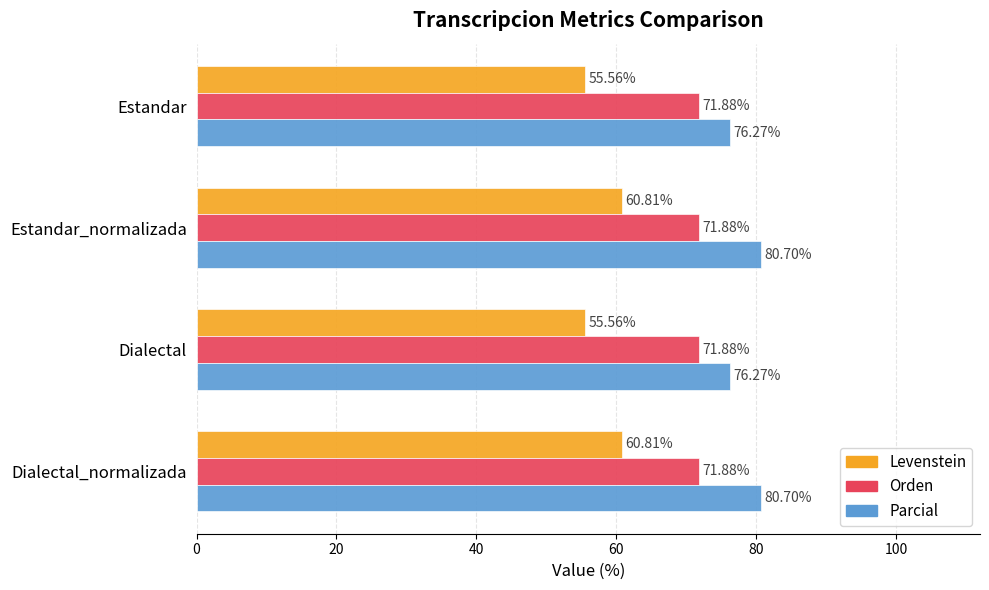

What is the average value of the Parcial series?

78.5